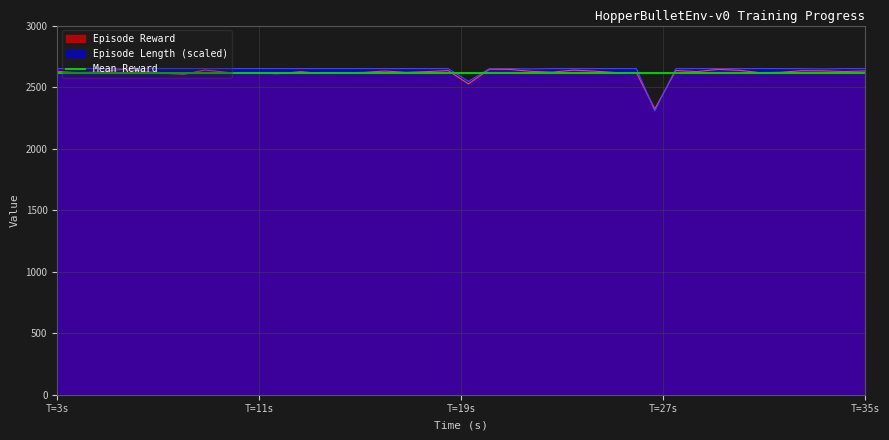

Which series has the widest spread of values?

Episode Length (scaled)